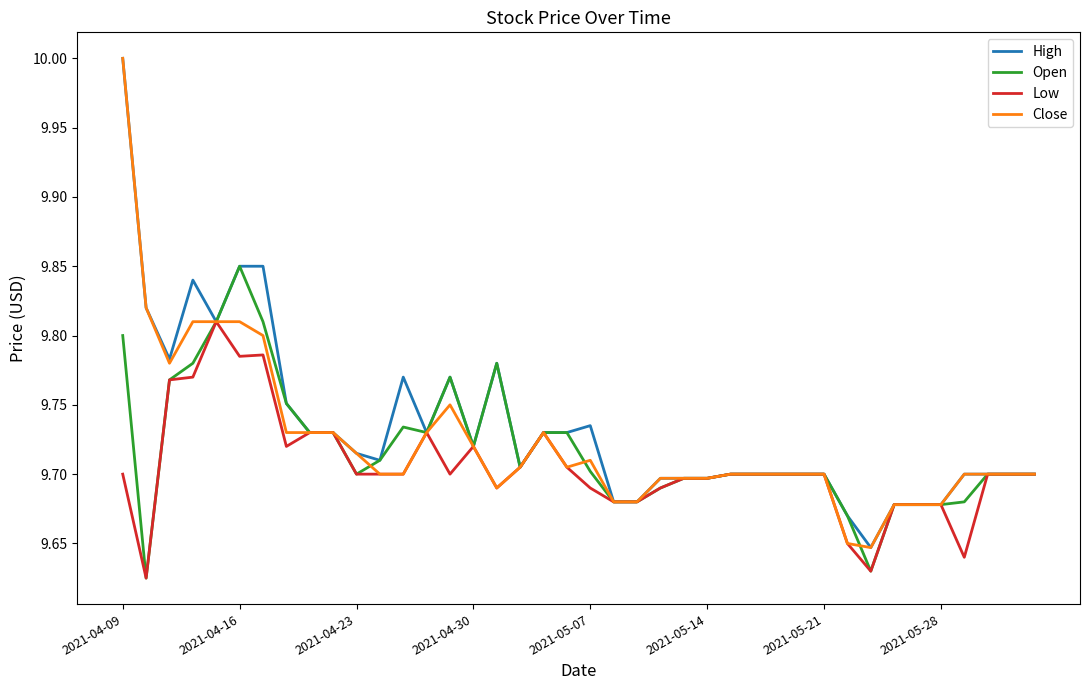

Which series ends up on top after the final intersection of Close and Open?

Close